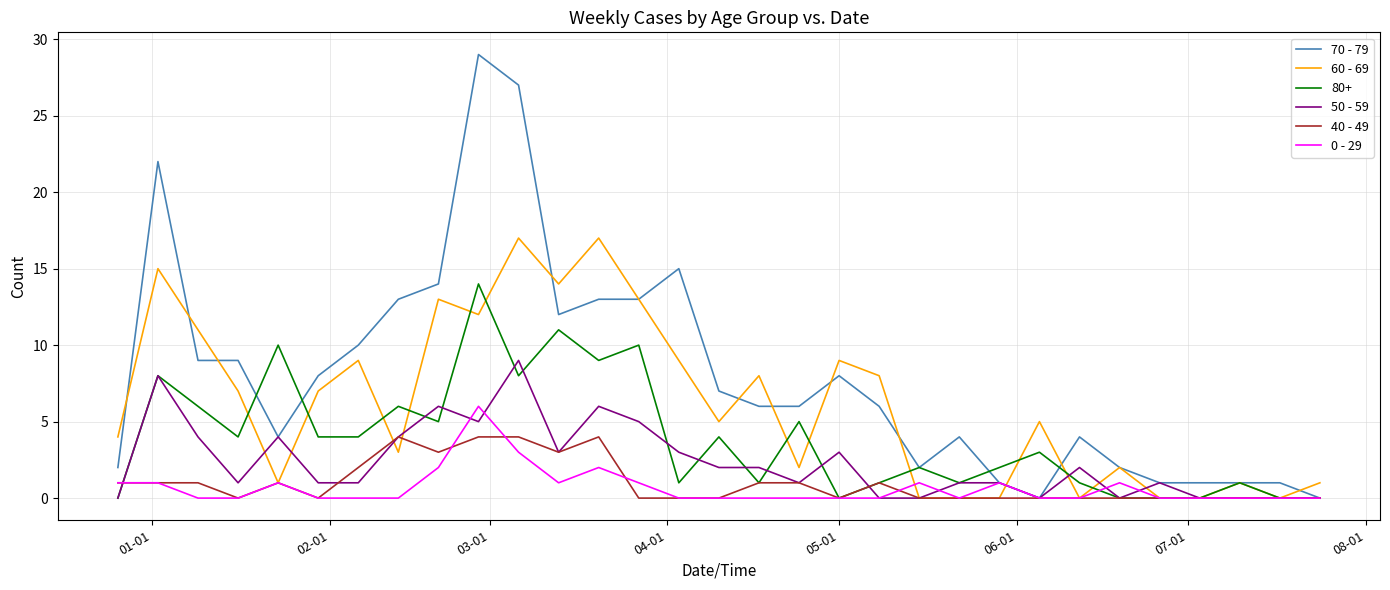

Rank the series by their maximum value, from lowest to highest.

40 - 49, 0 - 29, 50 - 59, 80+, 60 - 69, 70 - 79